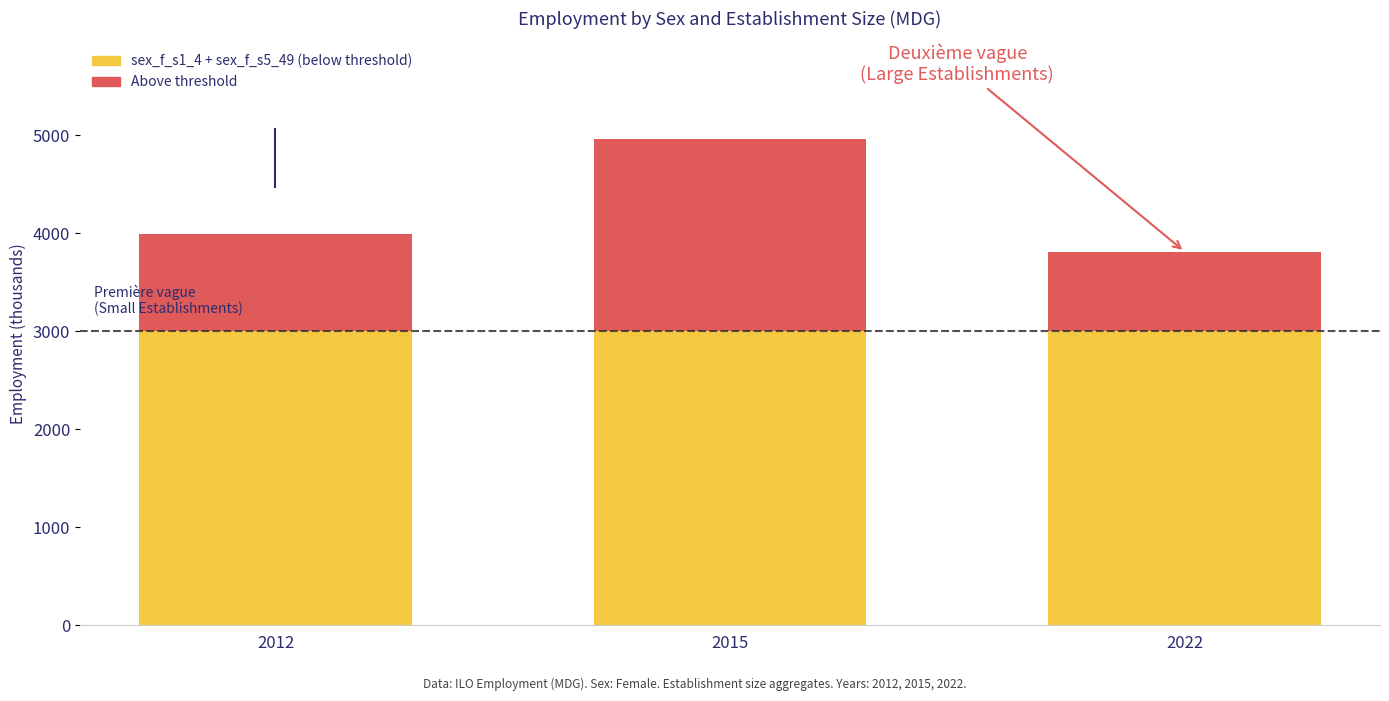

Is it true that sex_f_s1_4 equals 7806.3 at 2015?

False